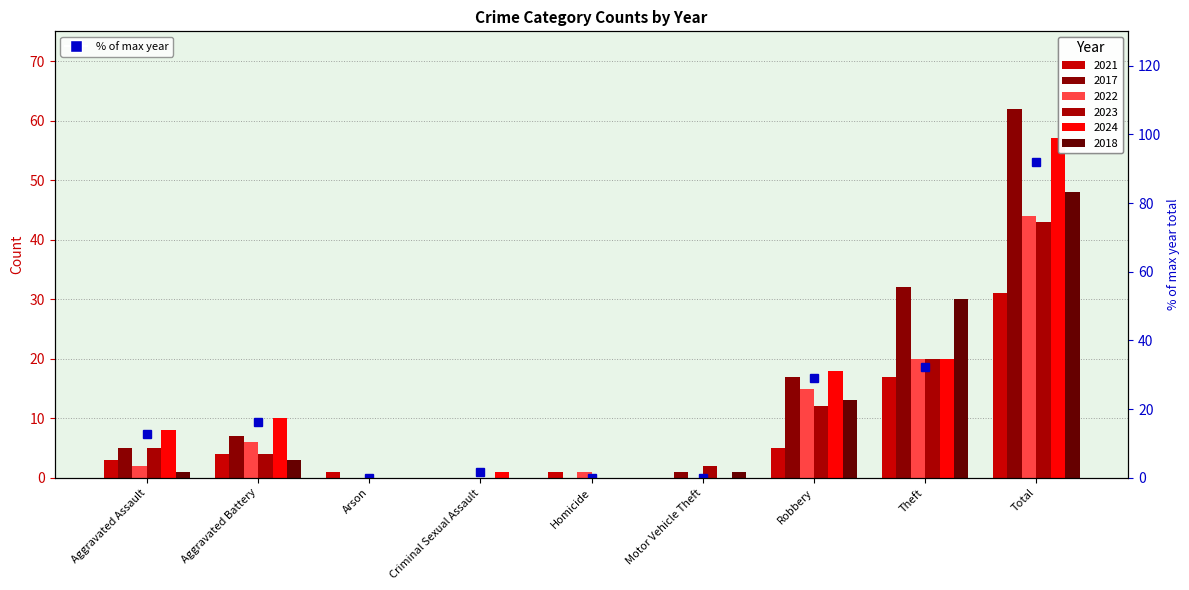

Rank the categories by value from lowest to highest.

Arson, Homicide, Motor Vehicle Theft, Criminal Sexual Assault, Aggravated Assault, Aggravated Battery, Robbery, Theft, Total